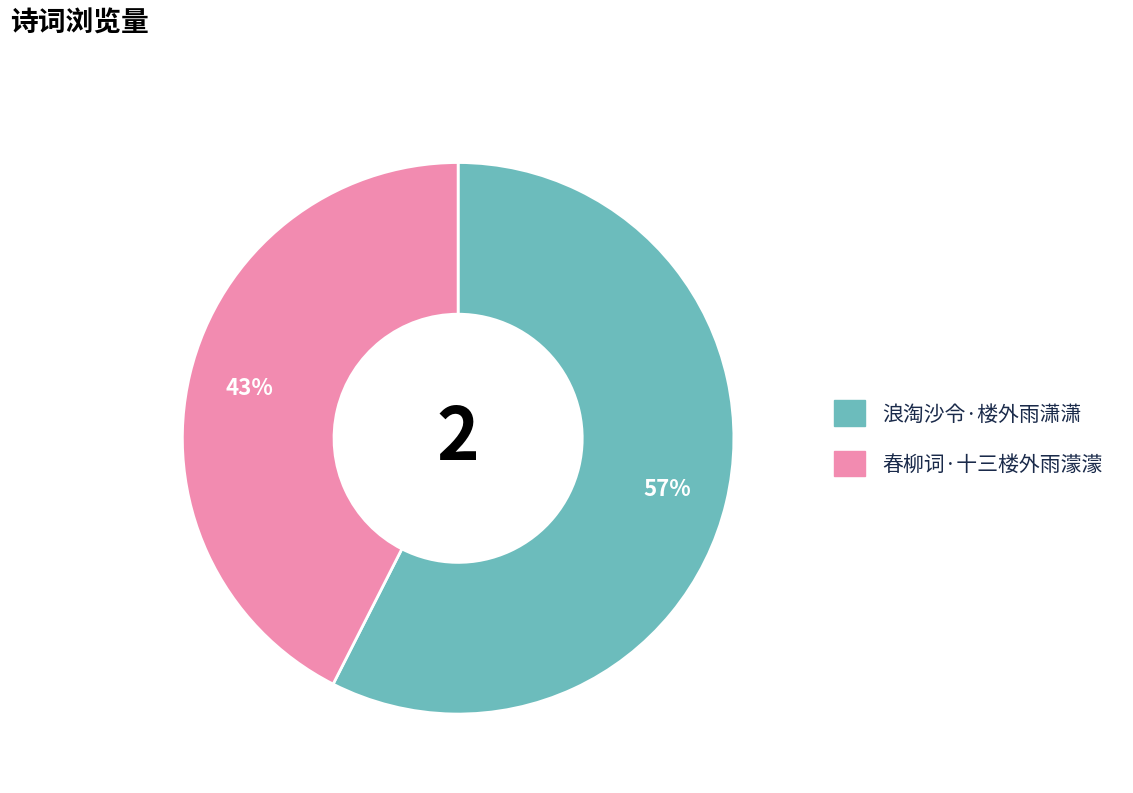

Is it true that 春柳词·十三楼外雨濛濛 is 49% of the pie?

False